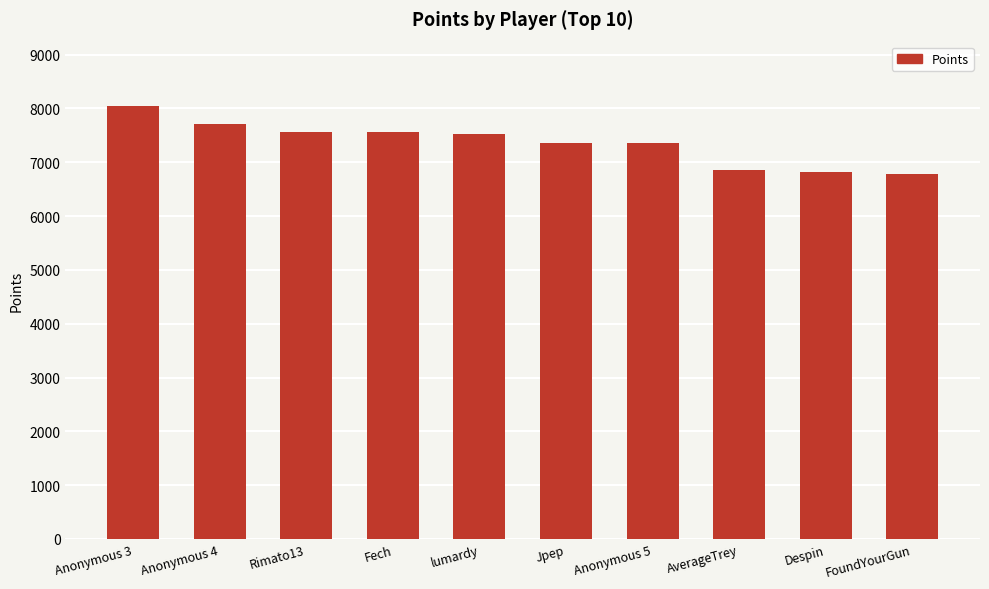

The value at Despin is 11640. True or false?

False